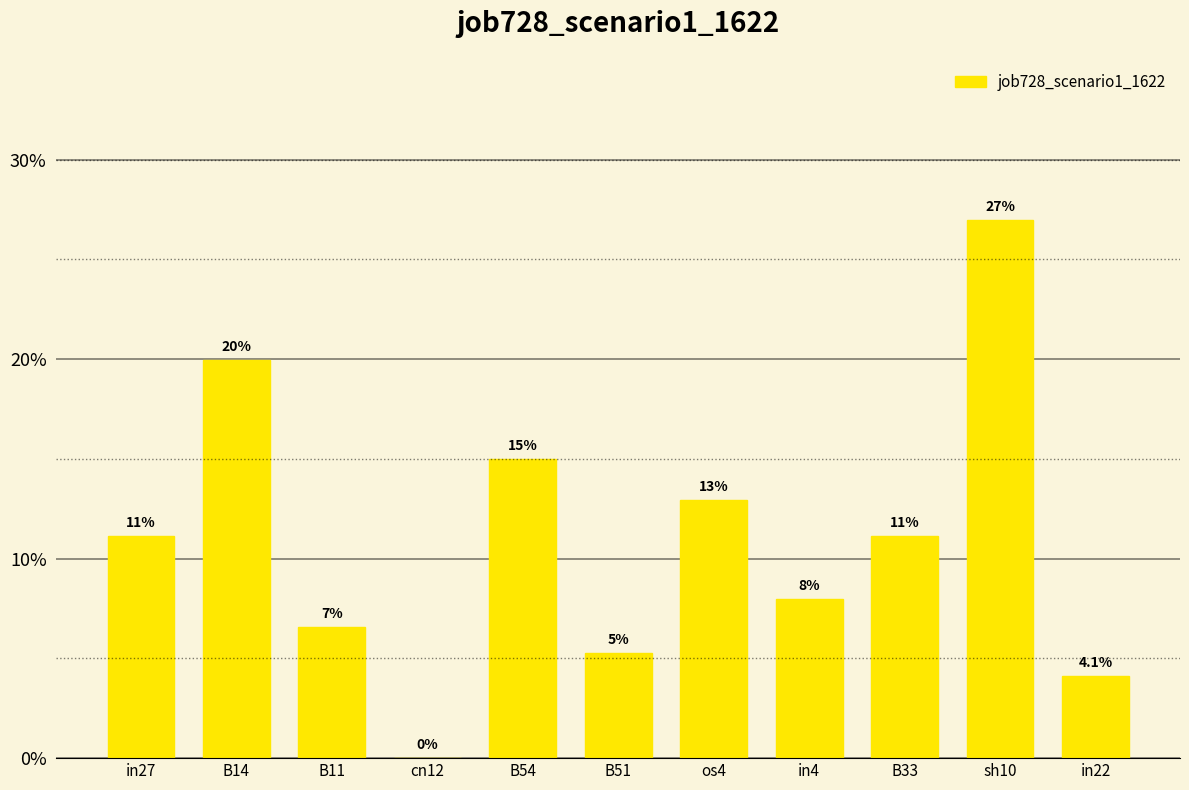

The value at B33 is 0.1. True or false?

True